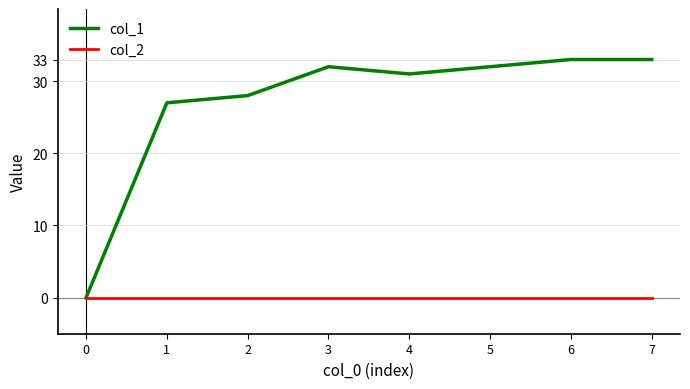

What is the highest value of the col_1 series?

33